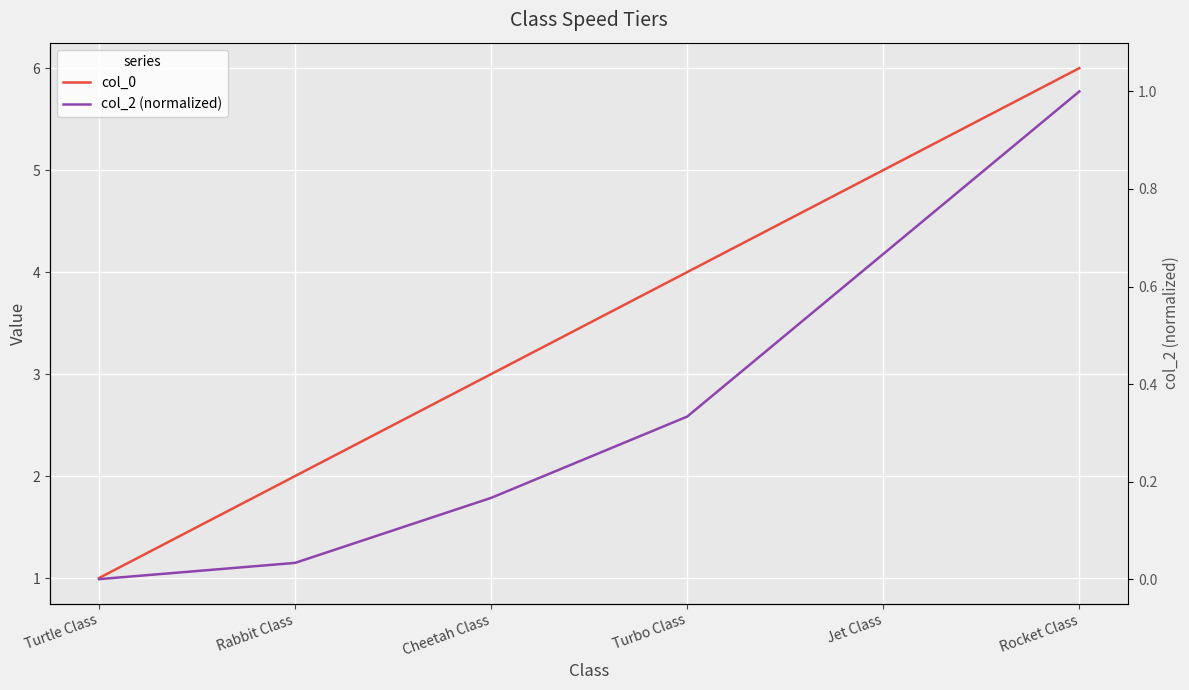

Which series has the largest total across all categories?

col_0